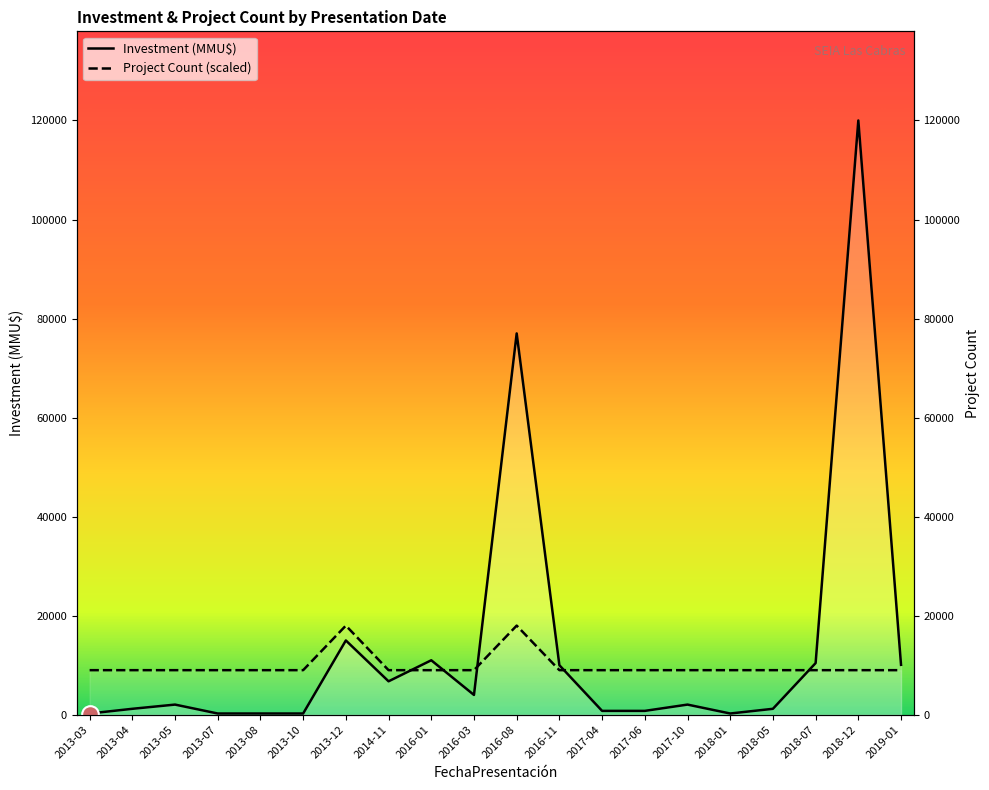

At how many categories does at least one series exceed 19833?

2